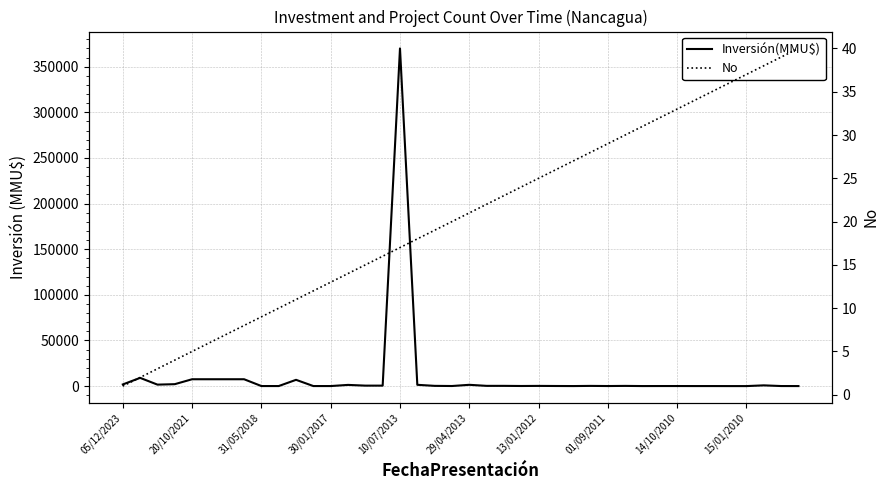

True or false: Inversión(MMU$) has a value of 10920 at 29/04/2013.

False